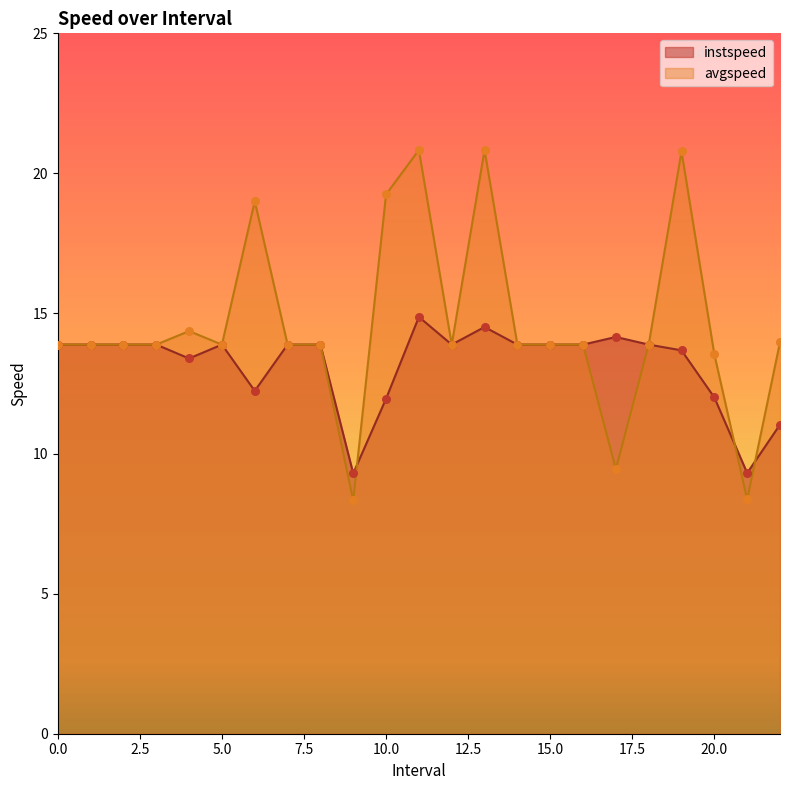

Which series has the largest total across all categories?

avgspeed